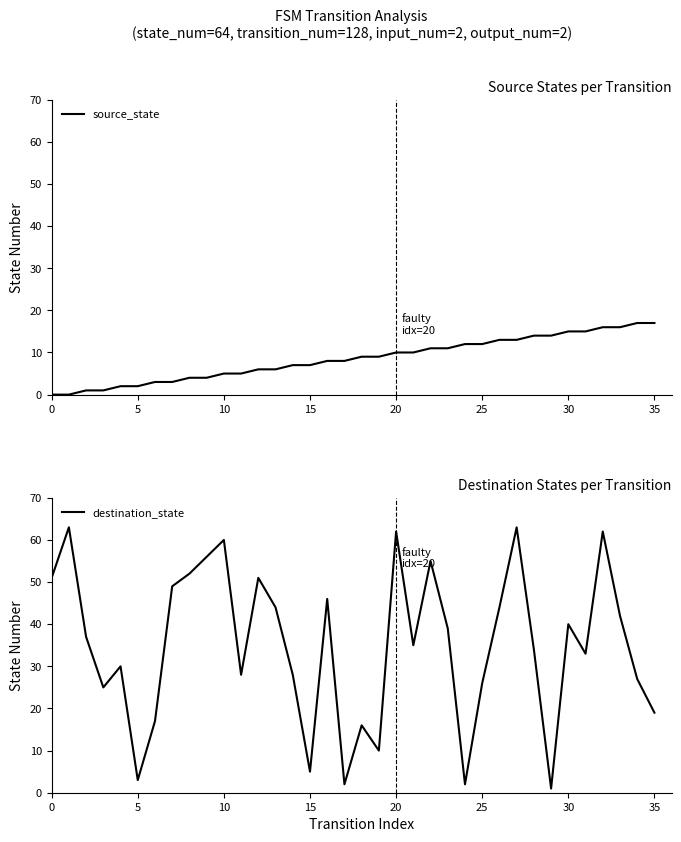

Reading left to right, transcribe all the data shown in this chart.

source_state: 0	0	1	1	2	2	3	3	4	4	5	5	6	6	7	7	8	8	9	9	10	10	11	11	12	12	13	13	14	14	15	15	16	16	17	17
destination_state: 51	63	37	25	30	3	17	49	52	56	60	28	51	44	28	5	46	2	16	10	62	35	55	39	2	26	44	63	34	1	40	33	62	42	27	19